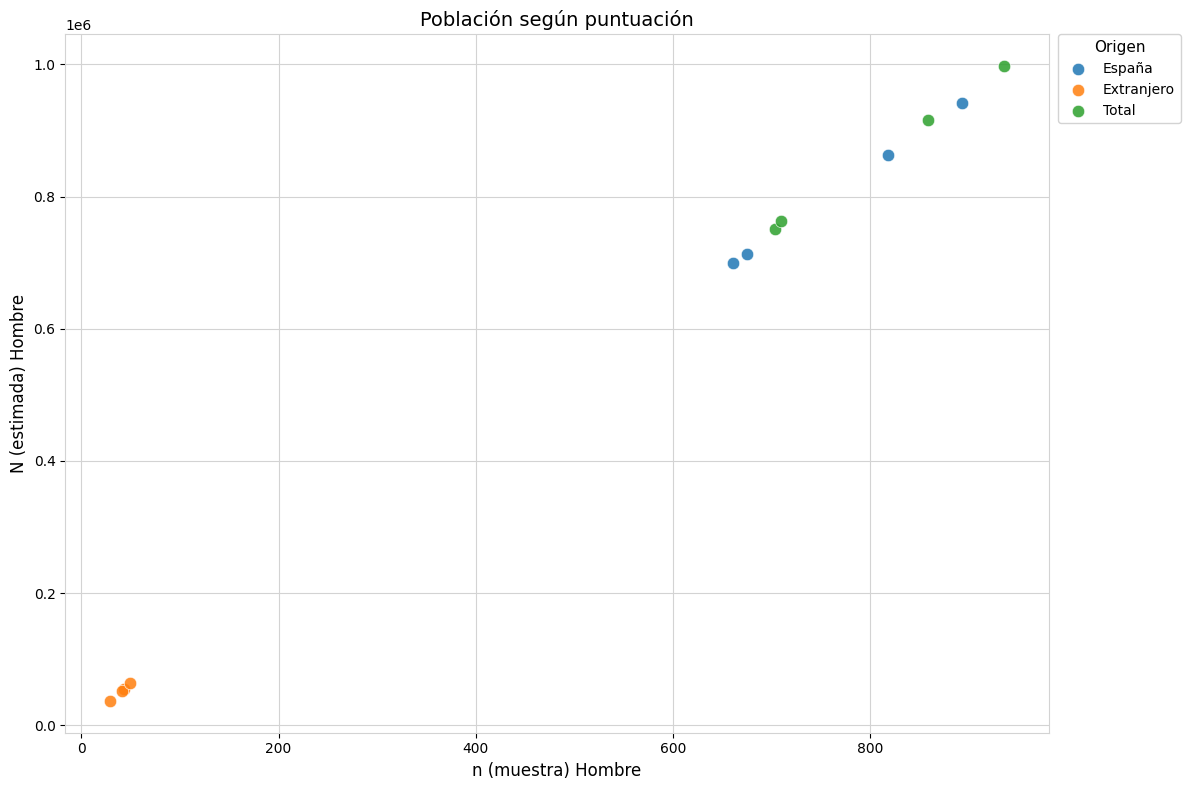

Which series contains the highest Y value?

Total